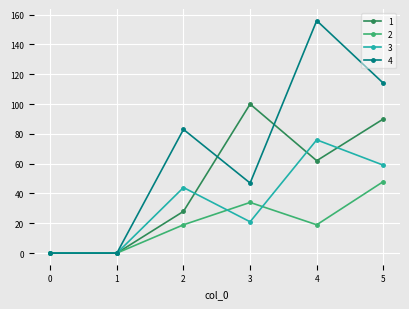

What is the value of the 2 point at the 4th from the left?

34